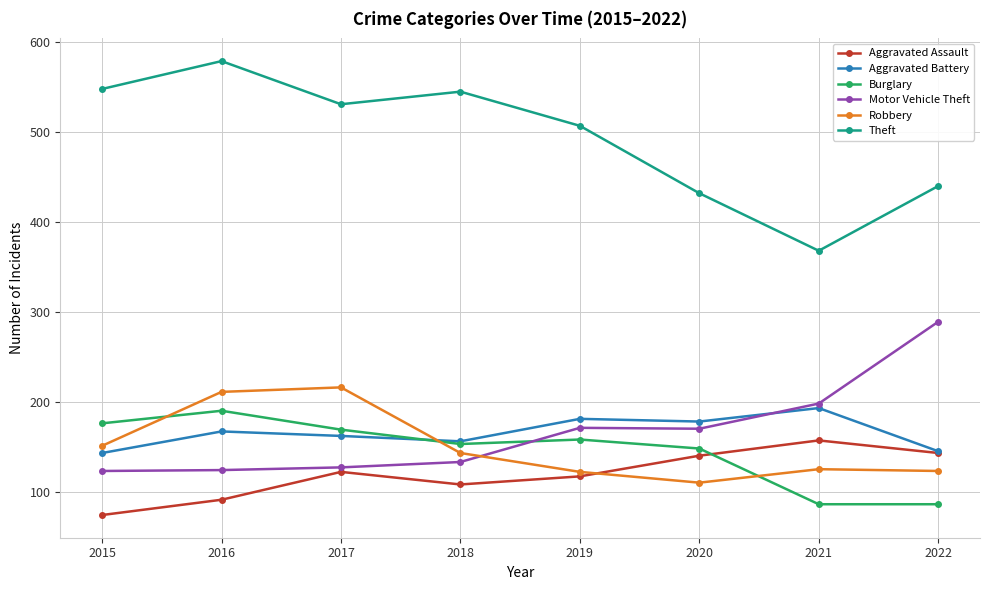

At which category does Burglary reach its first local valley?

2018